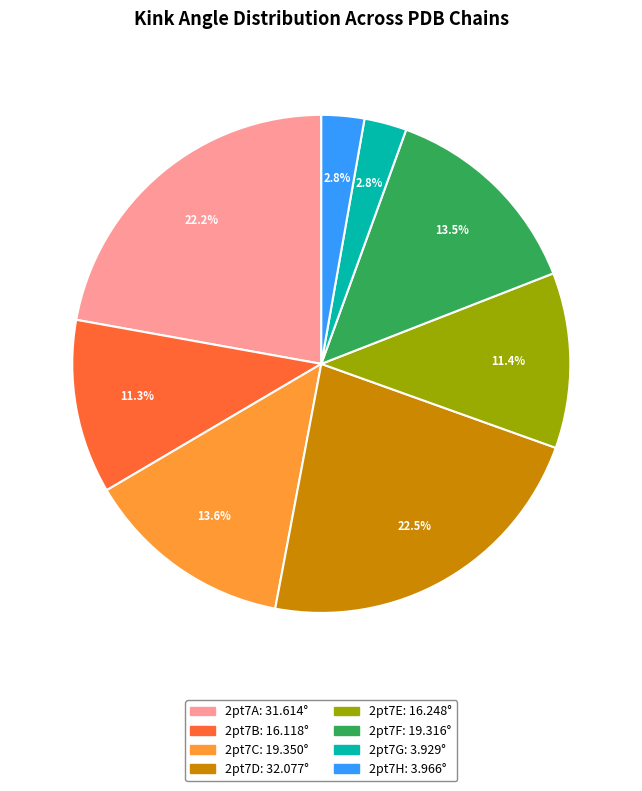

True or false: 2pt7A accounts for 15% of the total.

False